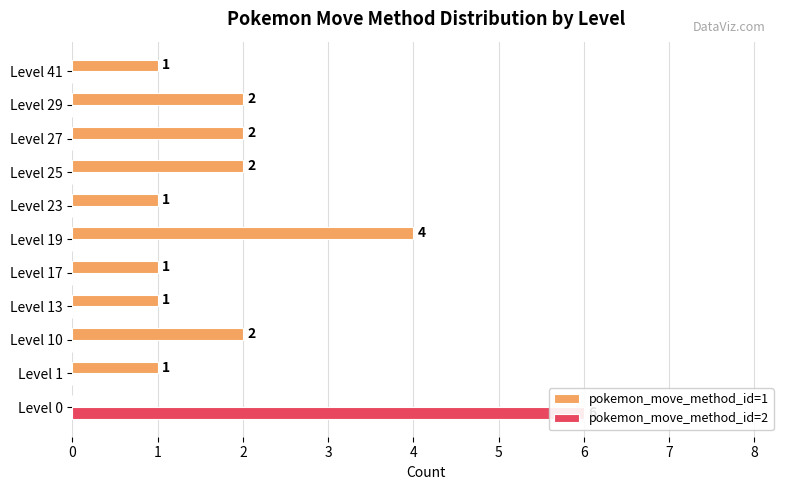

Reading left to right, what are all the values shown in this chart?

pokemon_move_method_id=1: 0	1	2	1	1	4	1	2	2	2	1
pokemon_move_method_id=2: 6	0	0	0	0	0	0	0	0	0	0